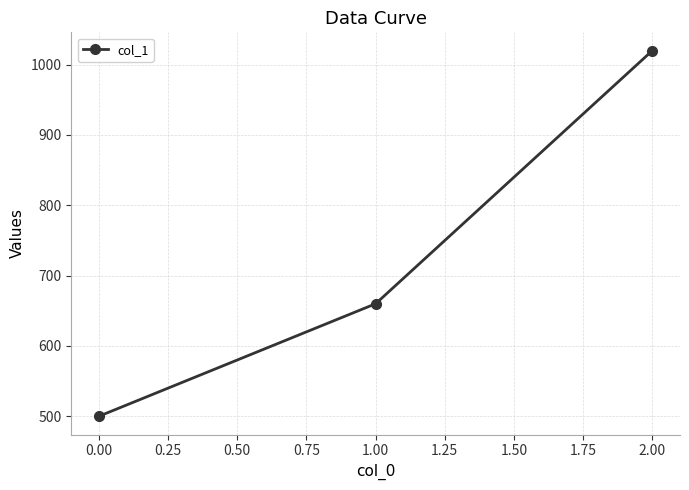

Approximately how many times larger is the value at 1.00 compared to 0.00?

1.3